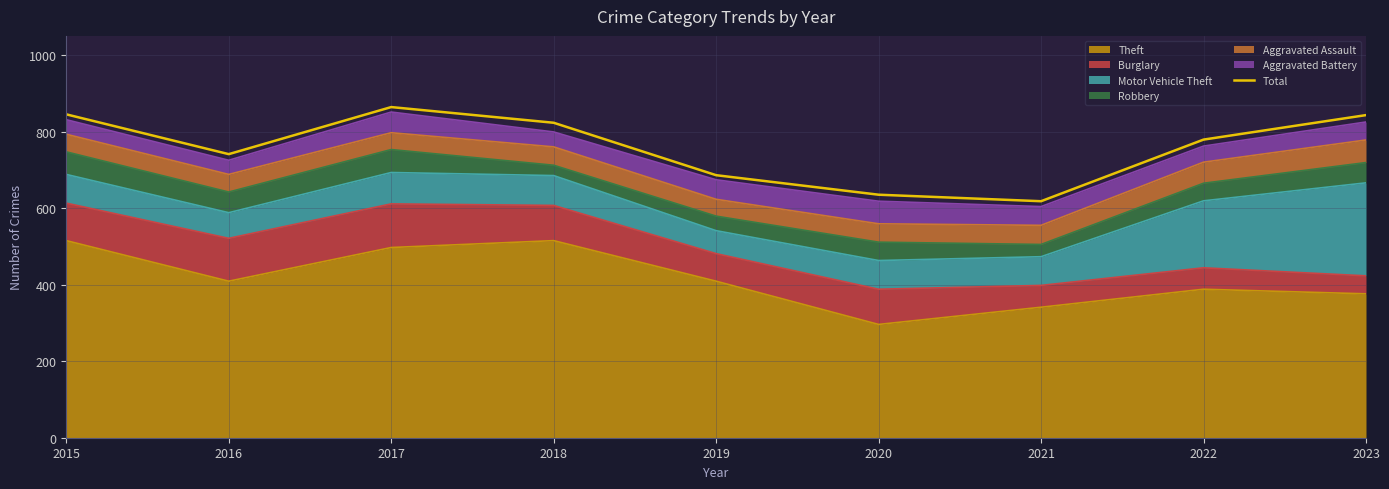

Where does the data first go above 779?

2015